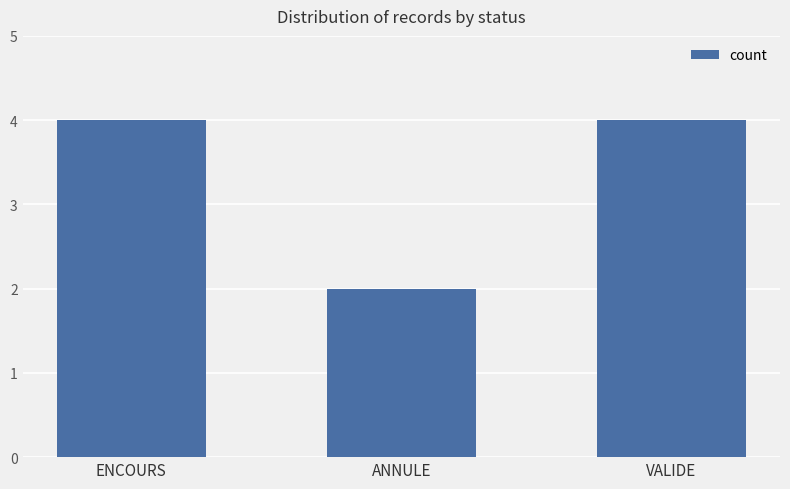

What is the difference between the values at ANNULE and VALIDE?

2